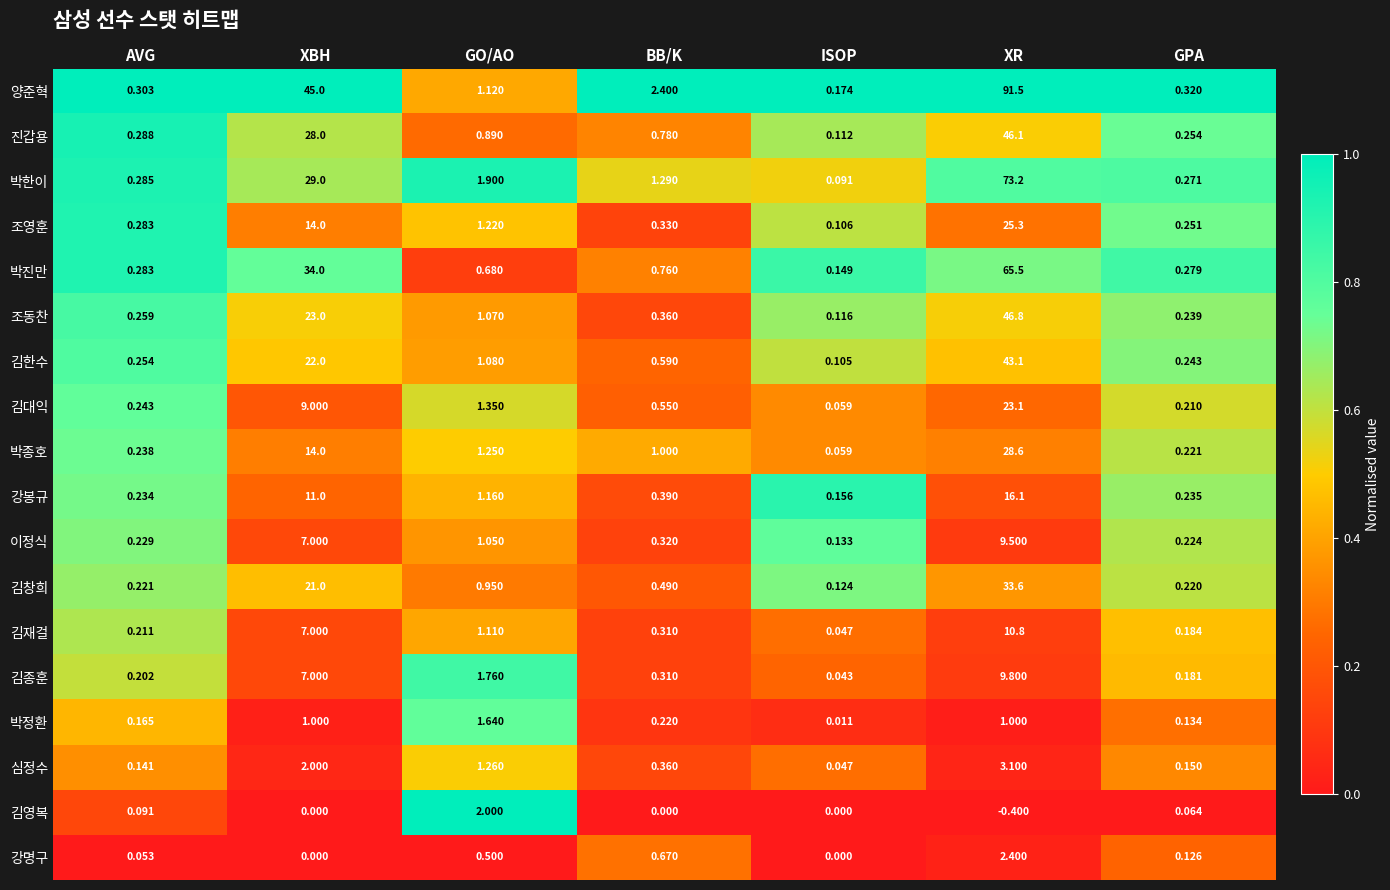

Which series has the largest total across all categories?

양준혁